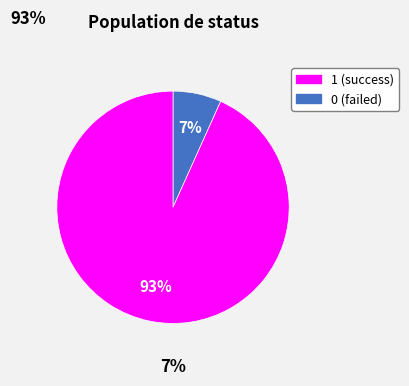

To the nearest percent, what is the average slice percentage?

50%